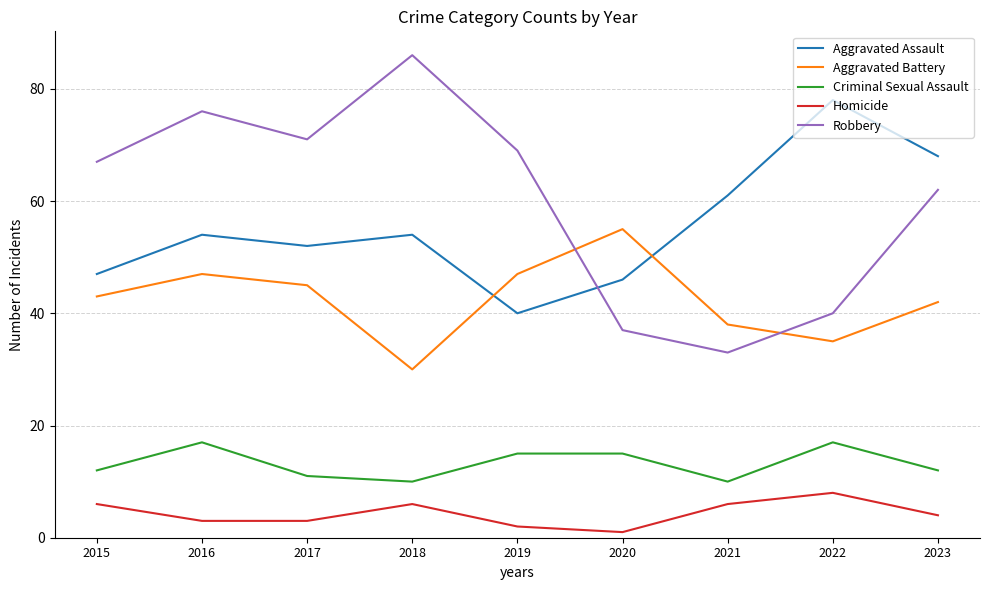

Count the number of categories in the chart.

9